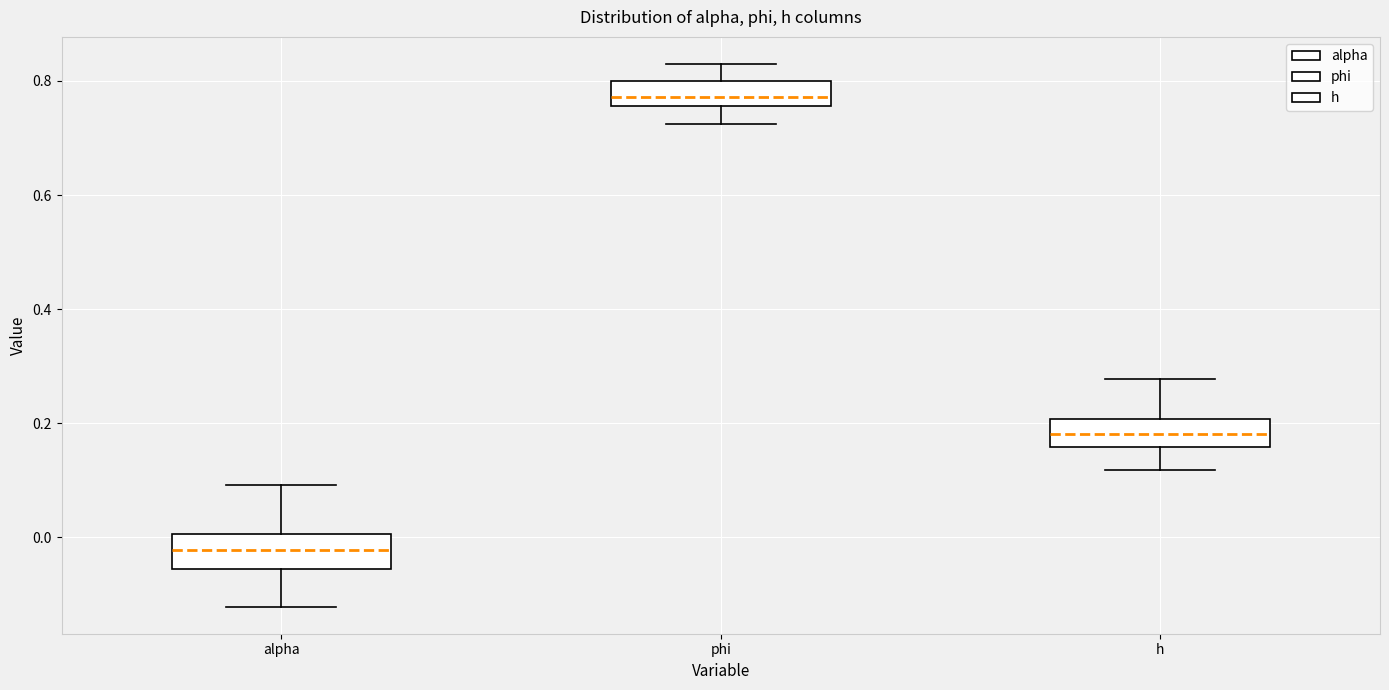

Where does the lower whisker of the box for h end on the y-axis? The values are not printed on the chart, so give them approximately, as read against the axis.

0.12